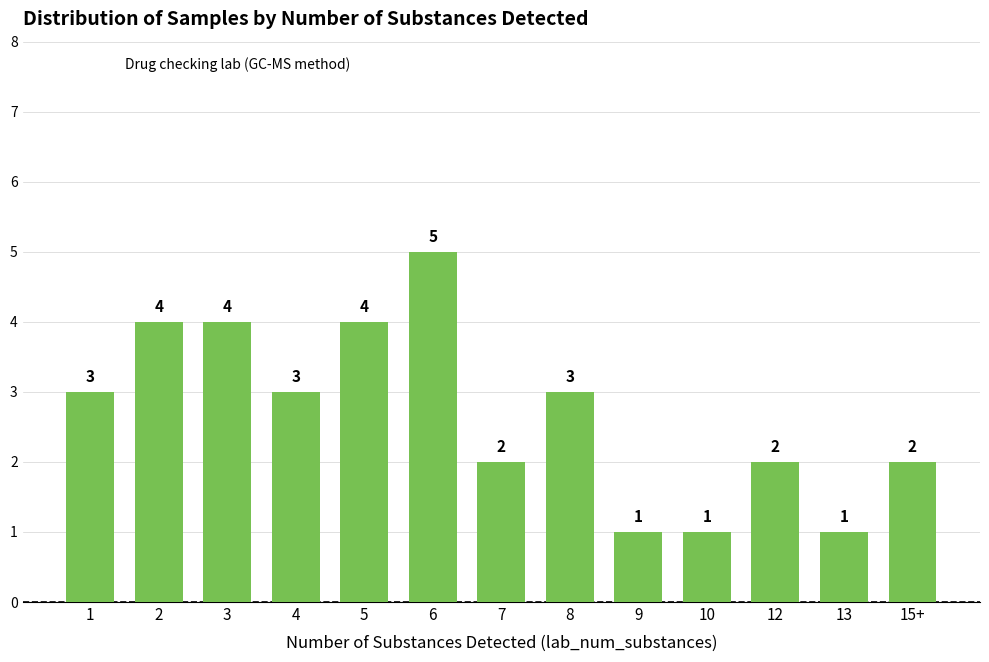

What is the average value?

3